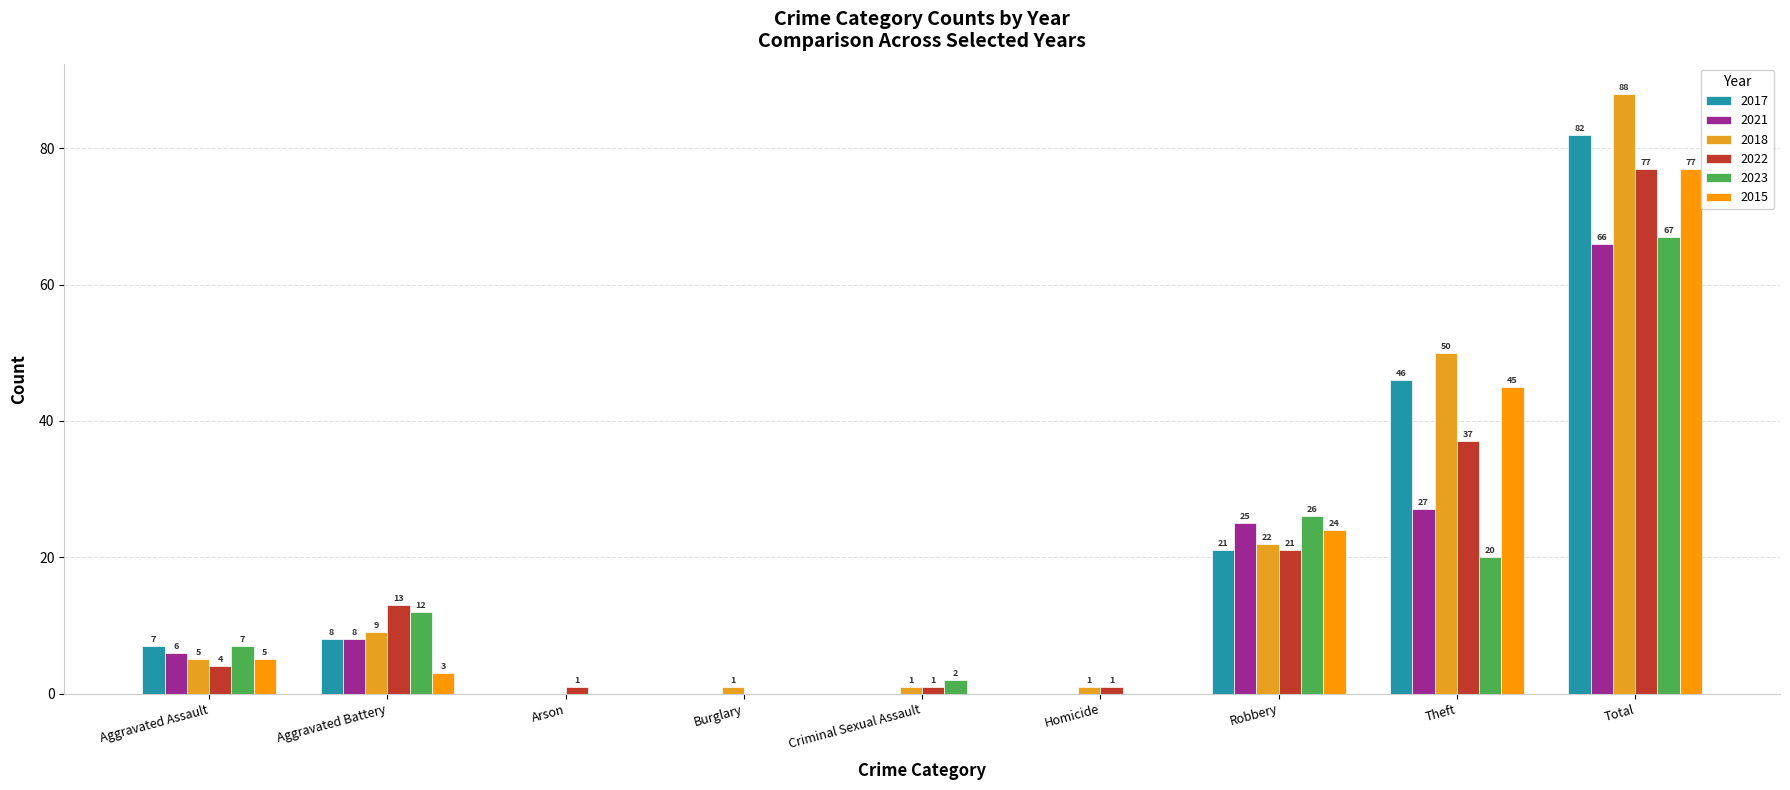

How many values in 2021 are above zero?

5